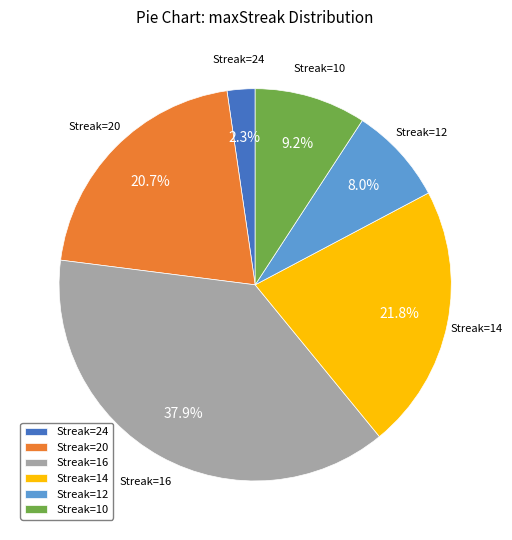

Does any single category account for the majority?

No